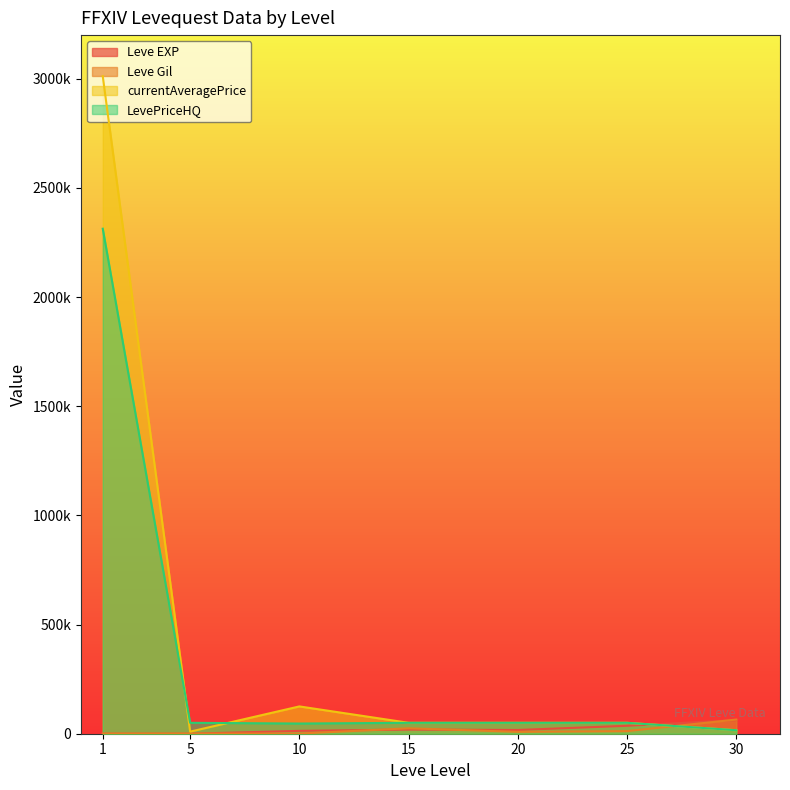

How many distinct data groups are displayed?

4